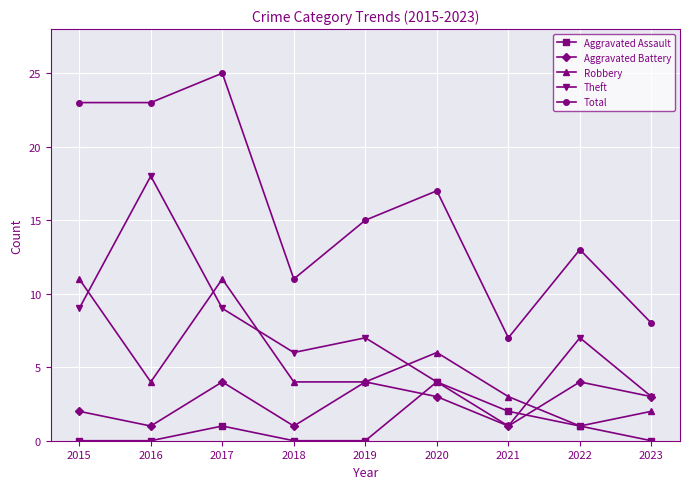

Where is Aggravated Battery nearest to the value 2?

2015